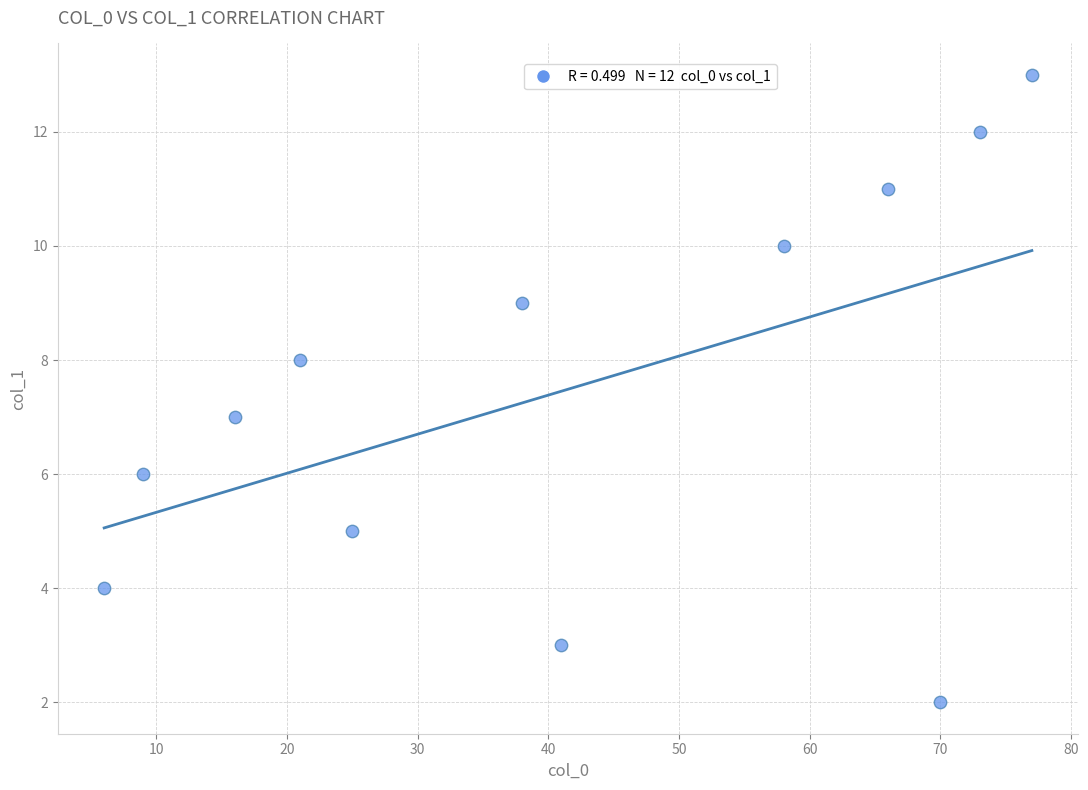

What is the average X value?

42